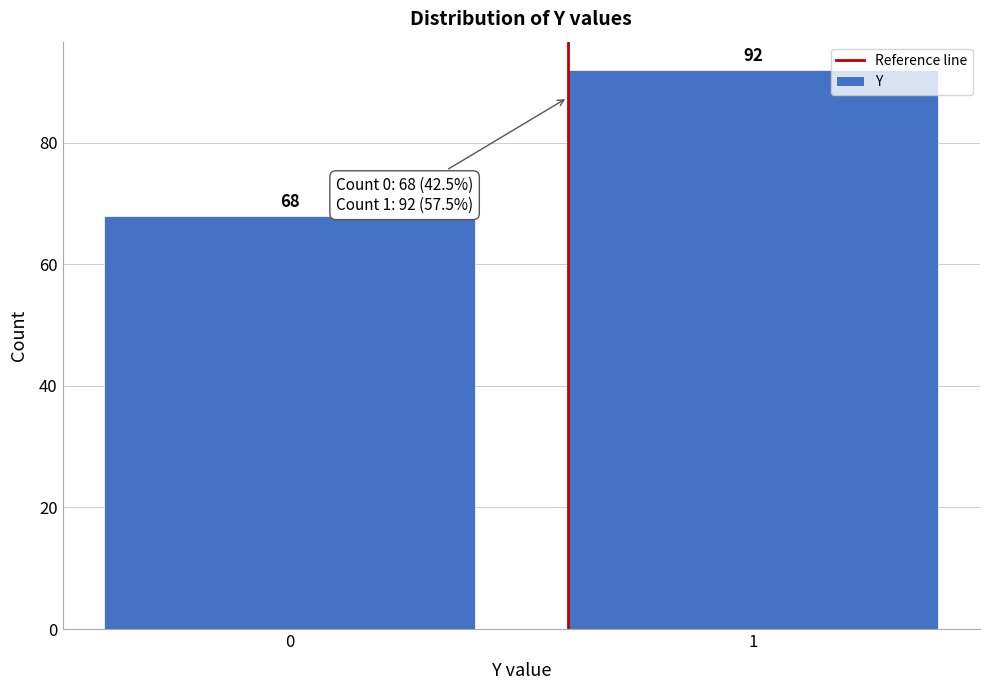

Reading left to right, extract all data points from this chart.

68	92